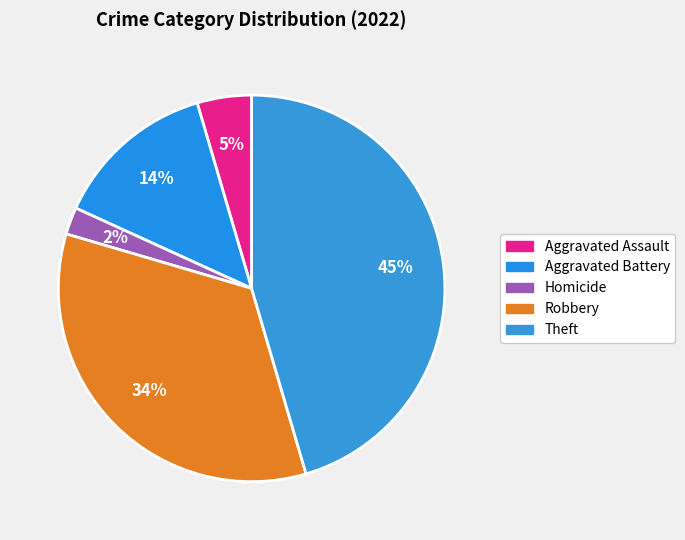

Which category has the smallest portion of the pie?

Homicide